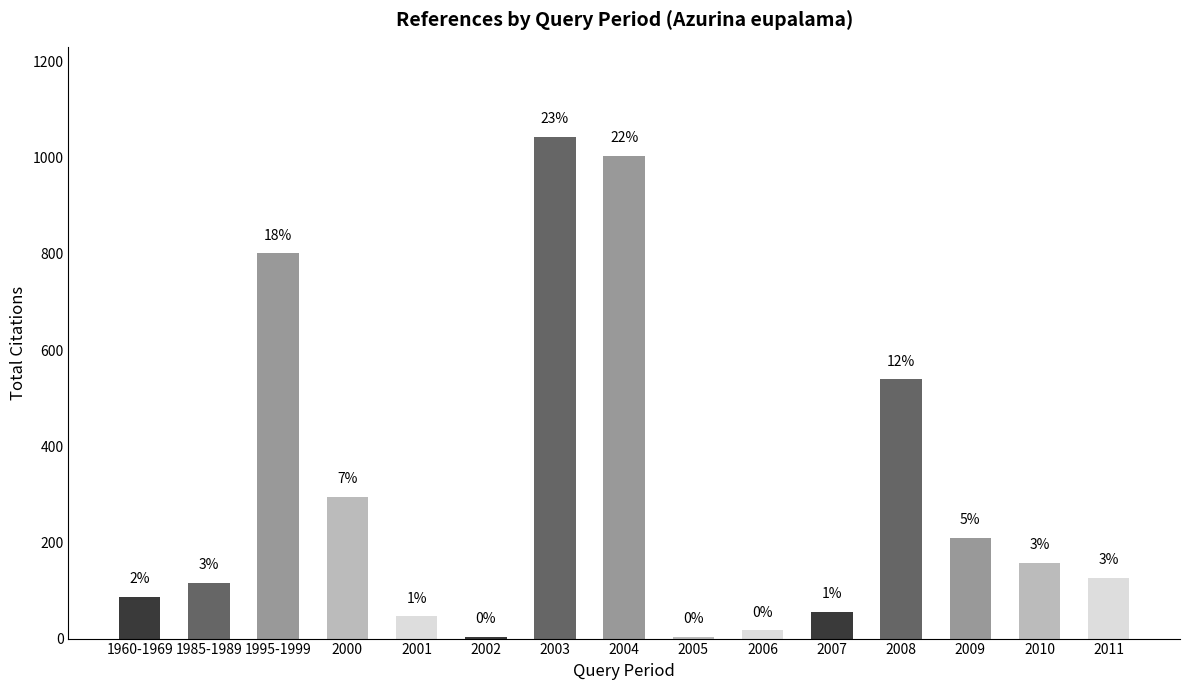

How many bars are there in total?

15